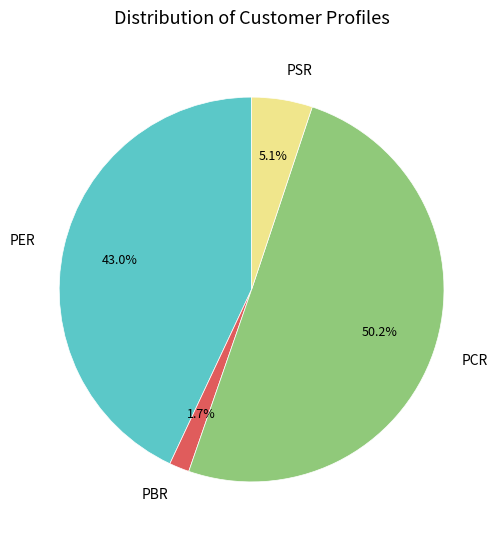

Which slice is the smallest?

PBR